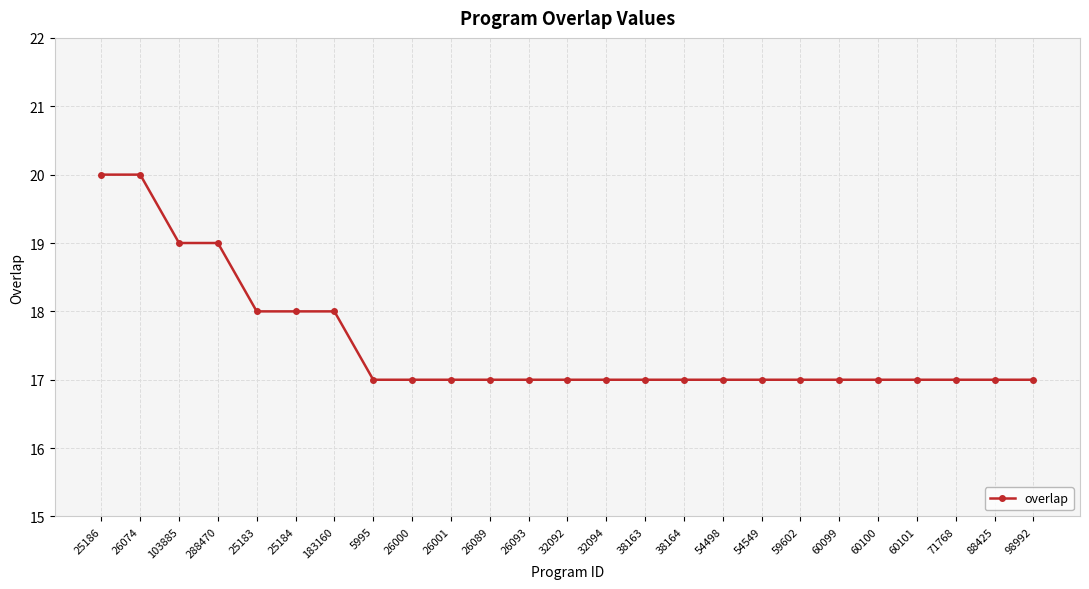

Reading left to right, transcribe all the data shown in this chart.

25186=20	26074=20	103885=19	288470=19	25183=18	25184=18	183160=18	5995=17	26000=17	26001=17	26089=17	26093=17	32092=17	32094=17	38163=17	38164=17	54498=17	54549=17	59602=17	60099=17	60100=17	60101=17	71768=17	88425=17	98992=17